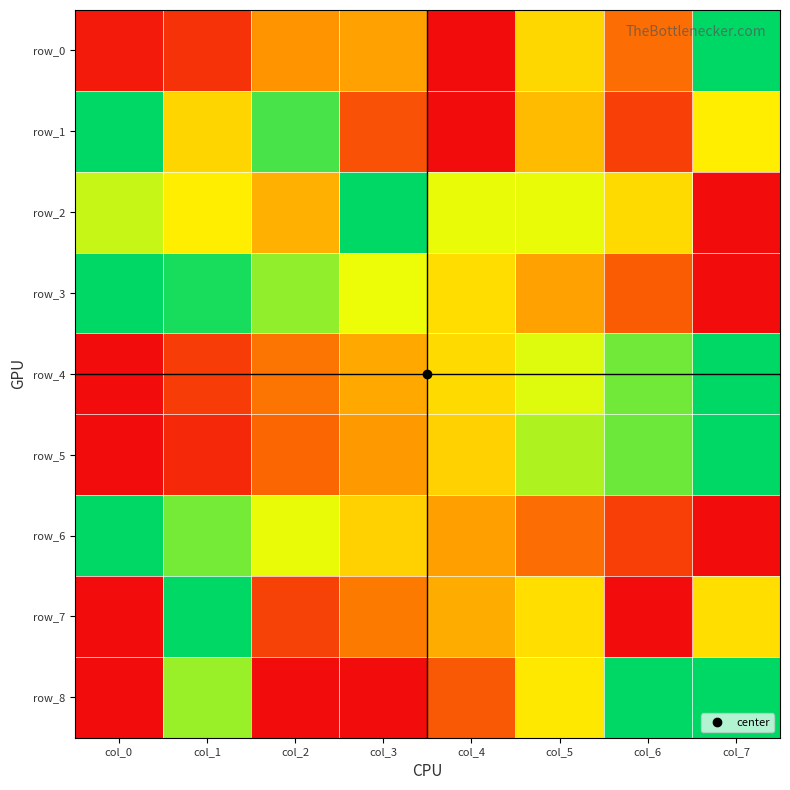

Which has a higher value, col_7 or col_1?

col_7